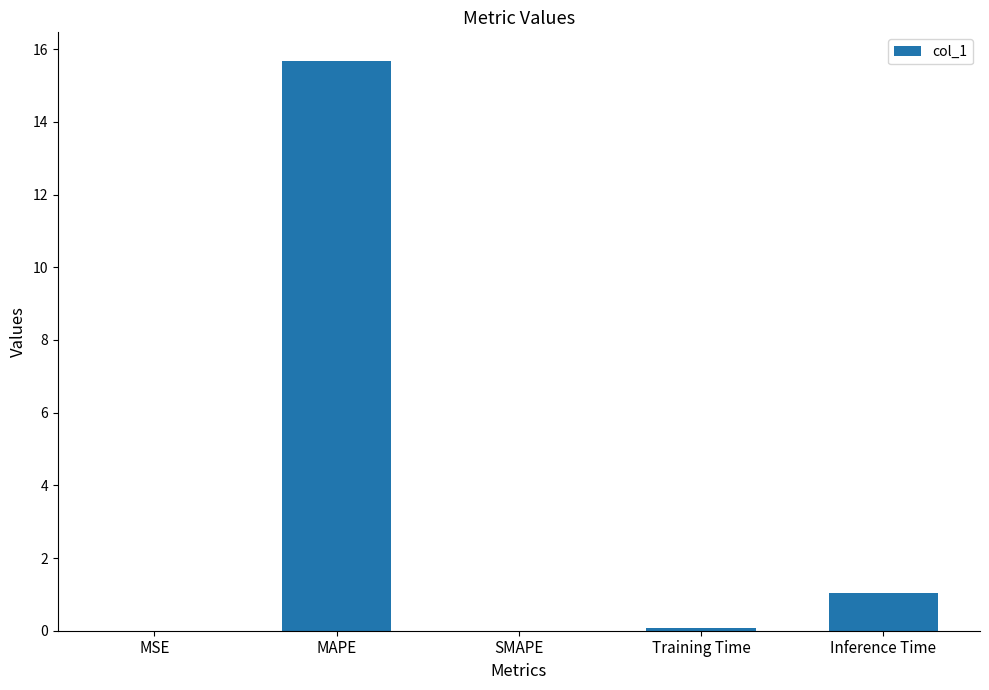

Is it true that the value at MSE is 0.0?

True